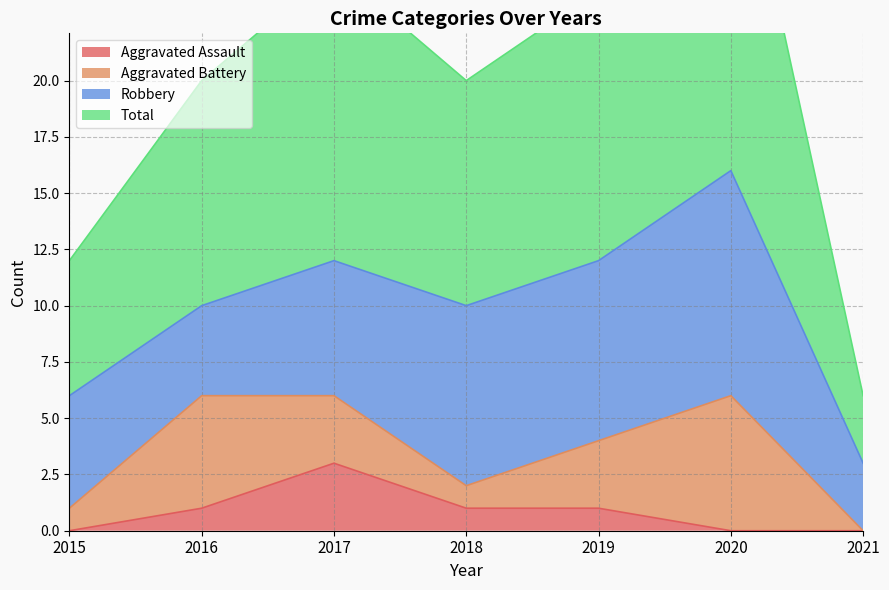

Which series has the largest total across all categories?

Total